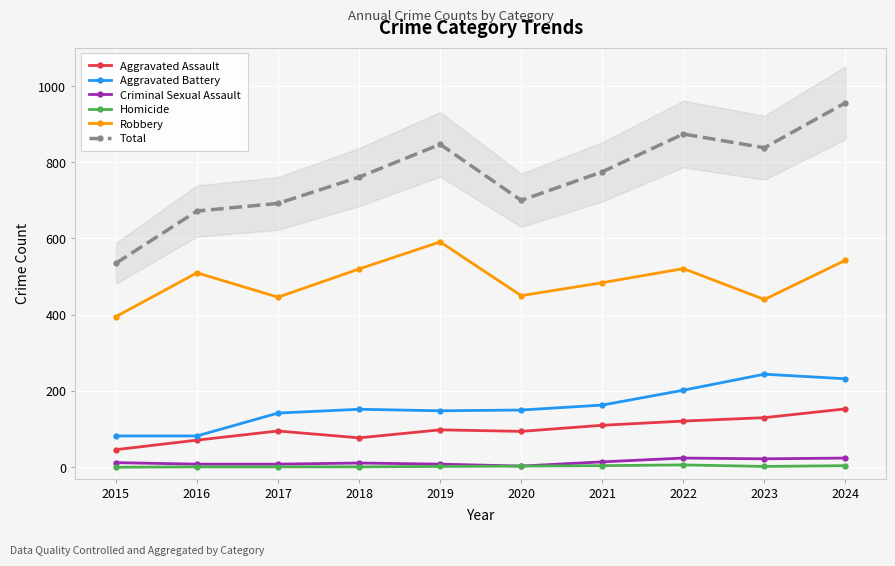

True or false: Homicide and Criminal Sexual Assault intersect in this chart.

False